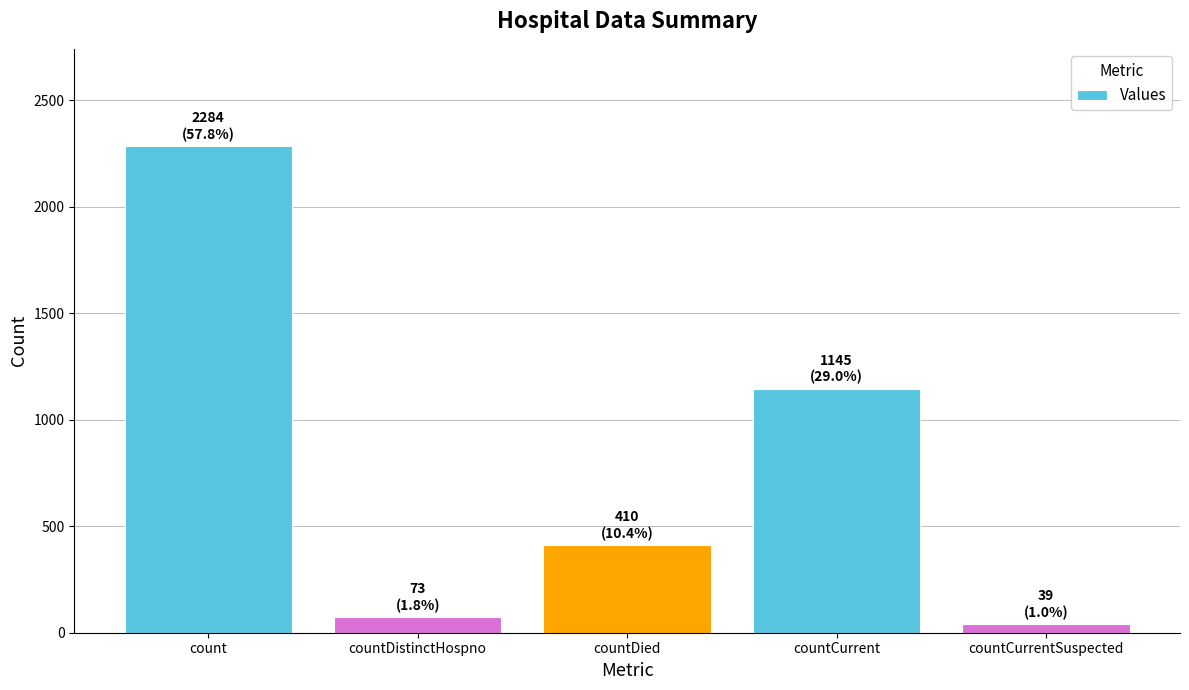

What is the average value?

790